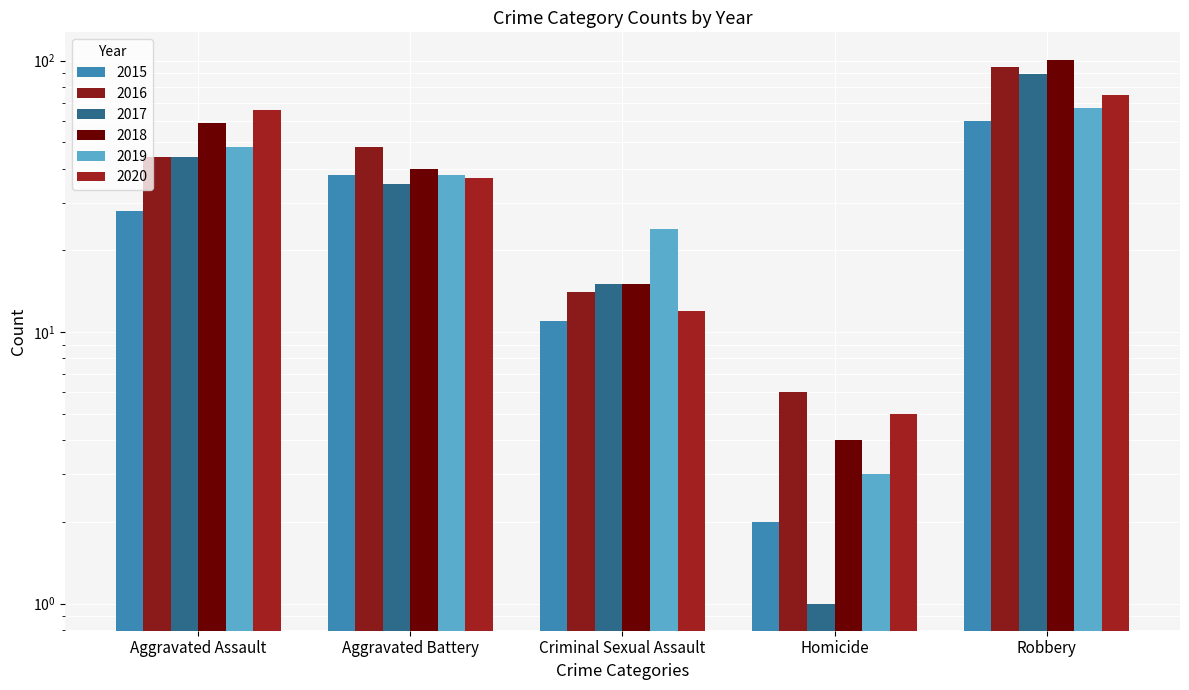

What is the sum of all 2020 values?

195